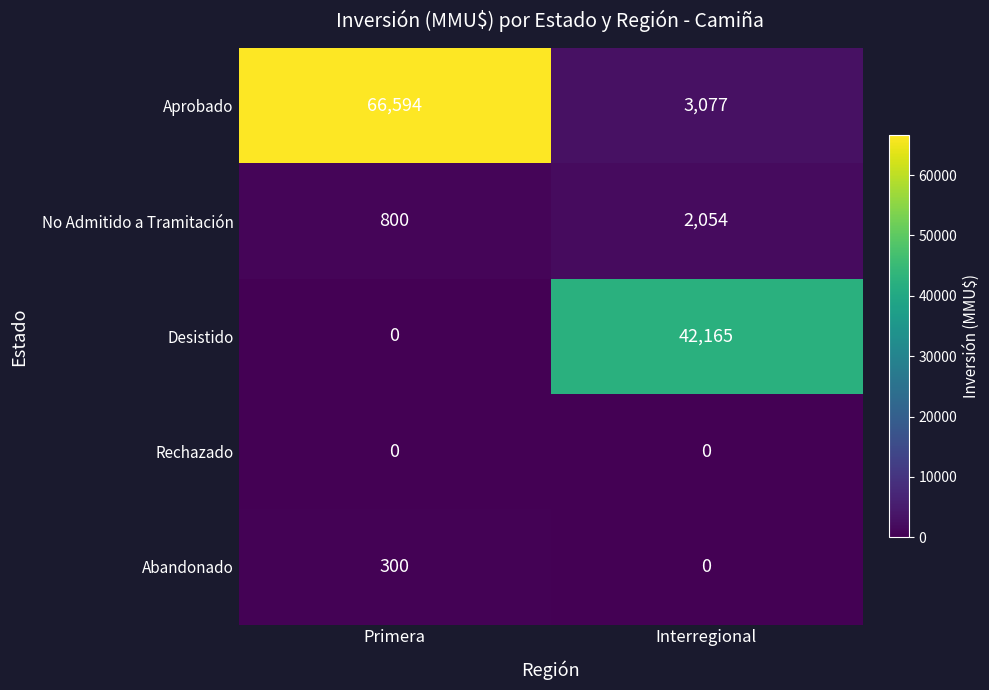

Which series has the largest range (max minus min)?

Aprobado